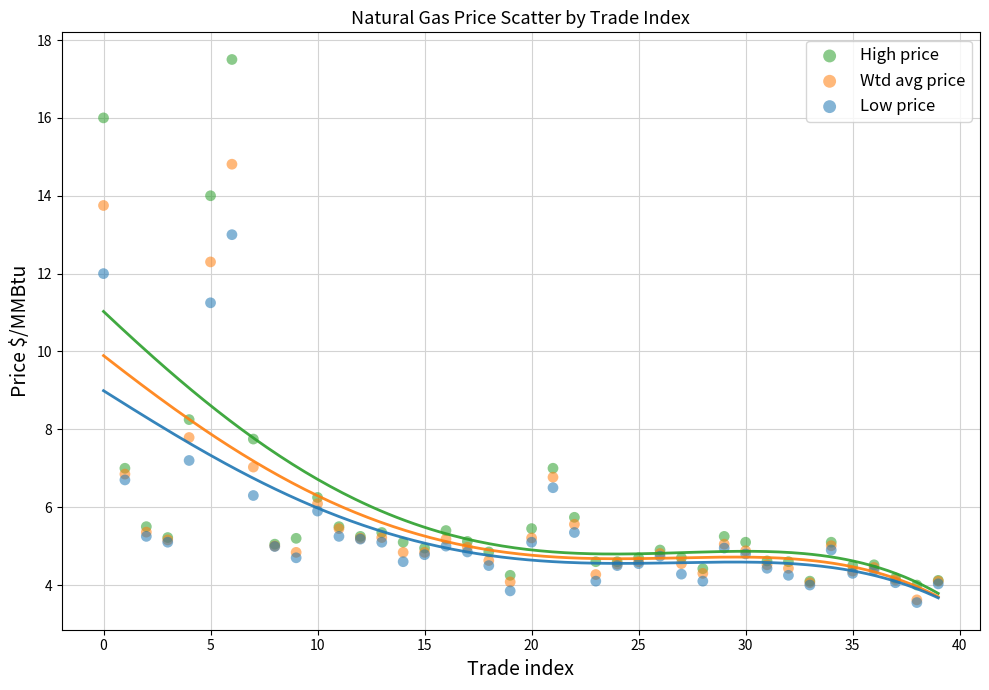

In the Wtd avg price series, what Y value is closest to 9?

7.8